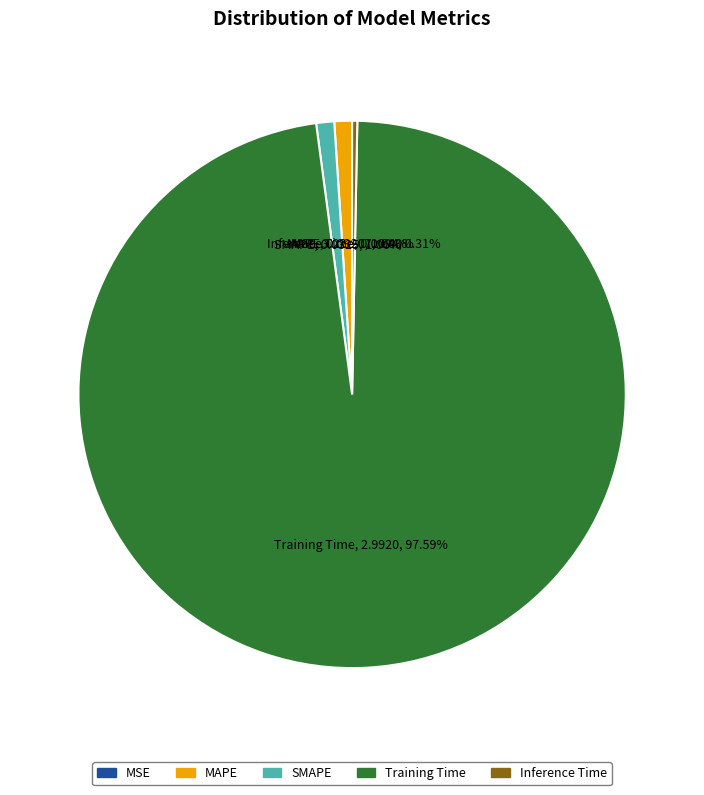

Which slice is the largest?

Training Time